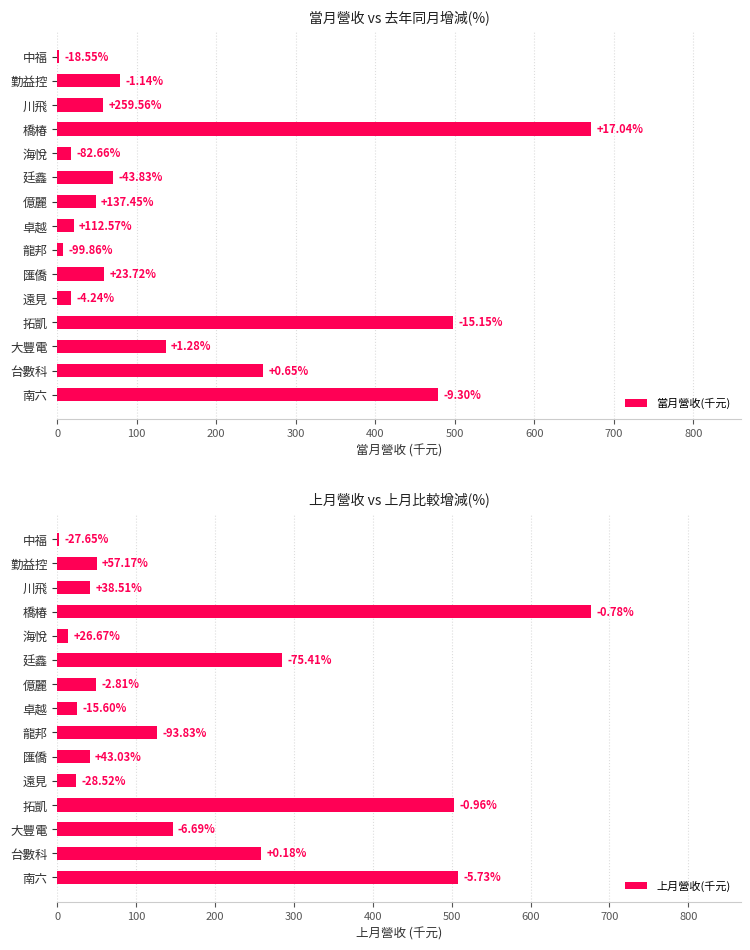

The value of 當月營收(千元) at 億麗 is 10.5. True or false?

False